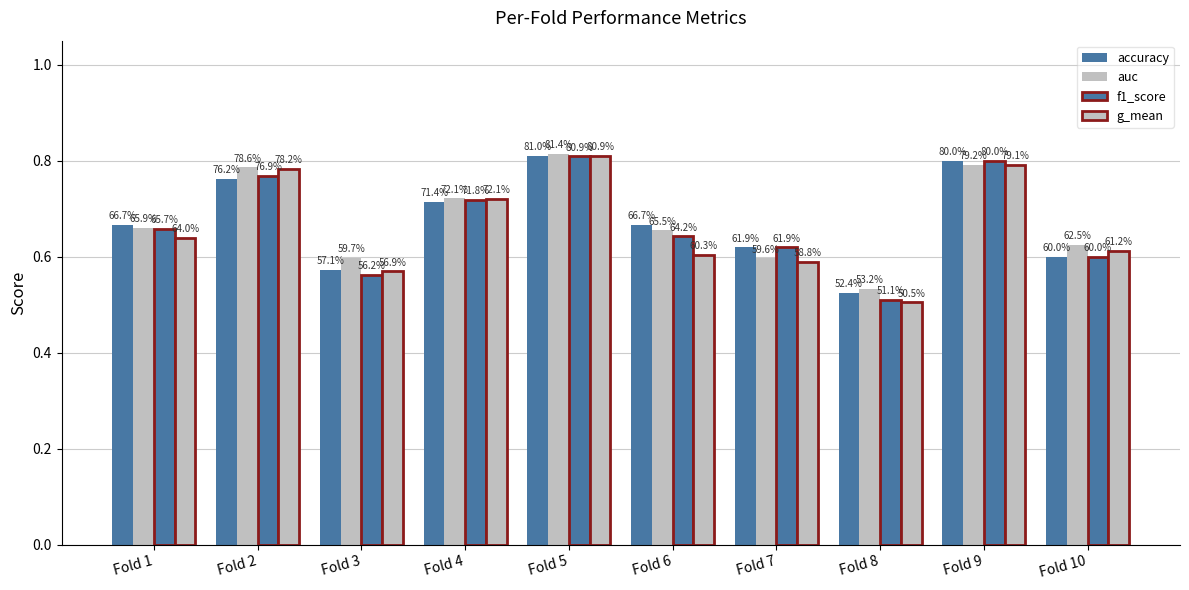

How many bars are there in total?

40